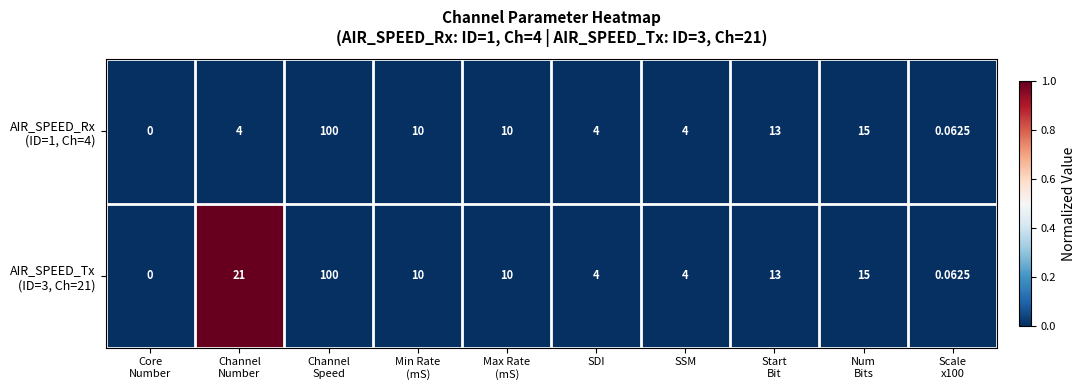

Which label corresponds to the smallest value in the chart?

Core
Number